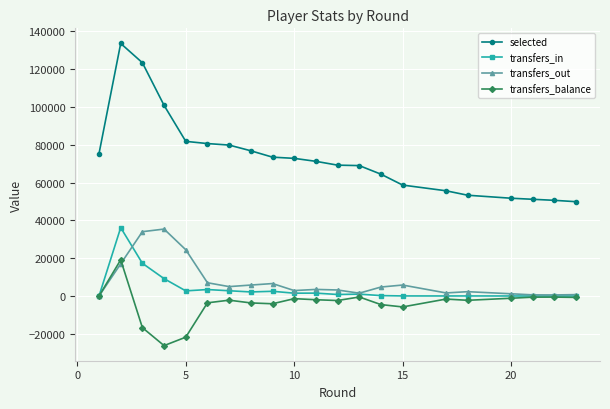

What is the highest value of the transfers_balance series?

19148